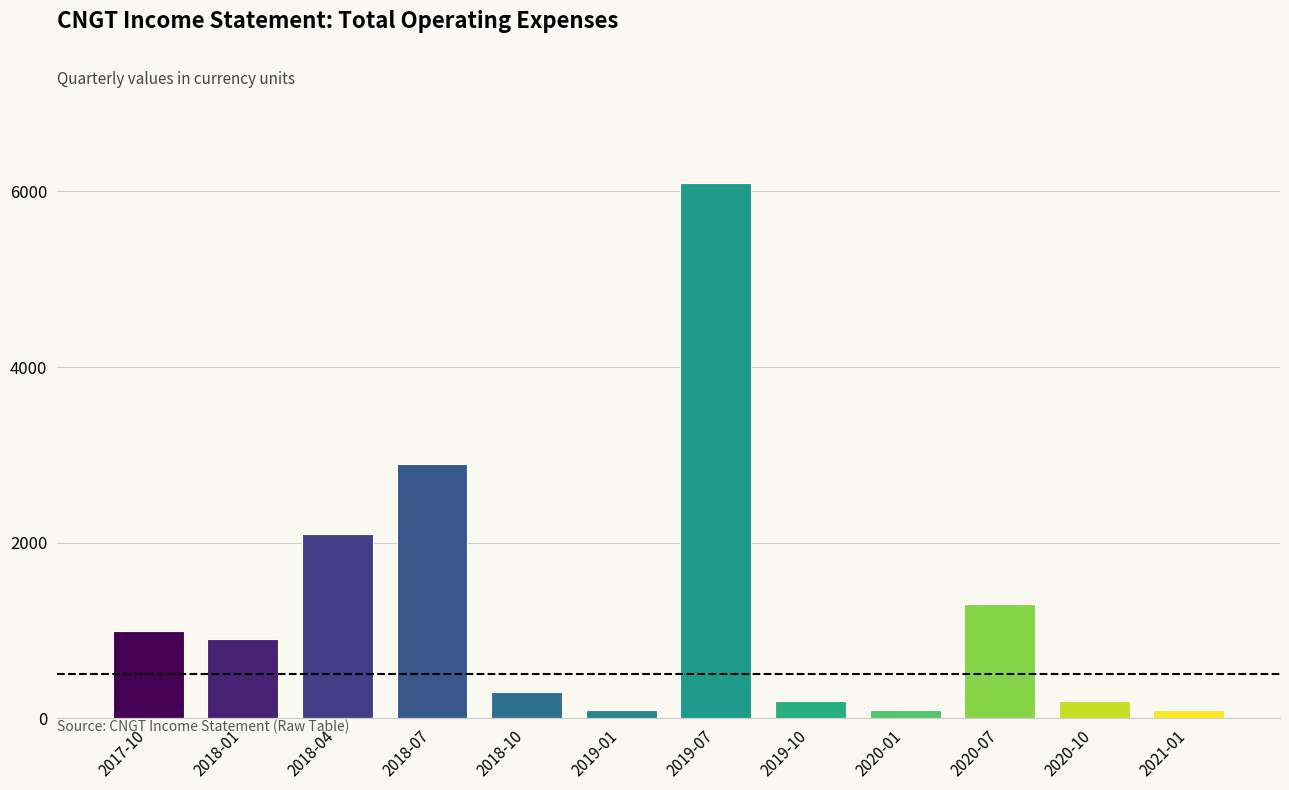

Reading left to right, what are all the values shown in this chart?

1000	900	2100	2900	300	100	6100	200	100	1300	200	100